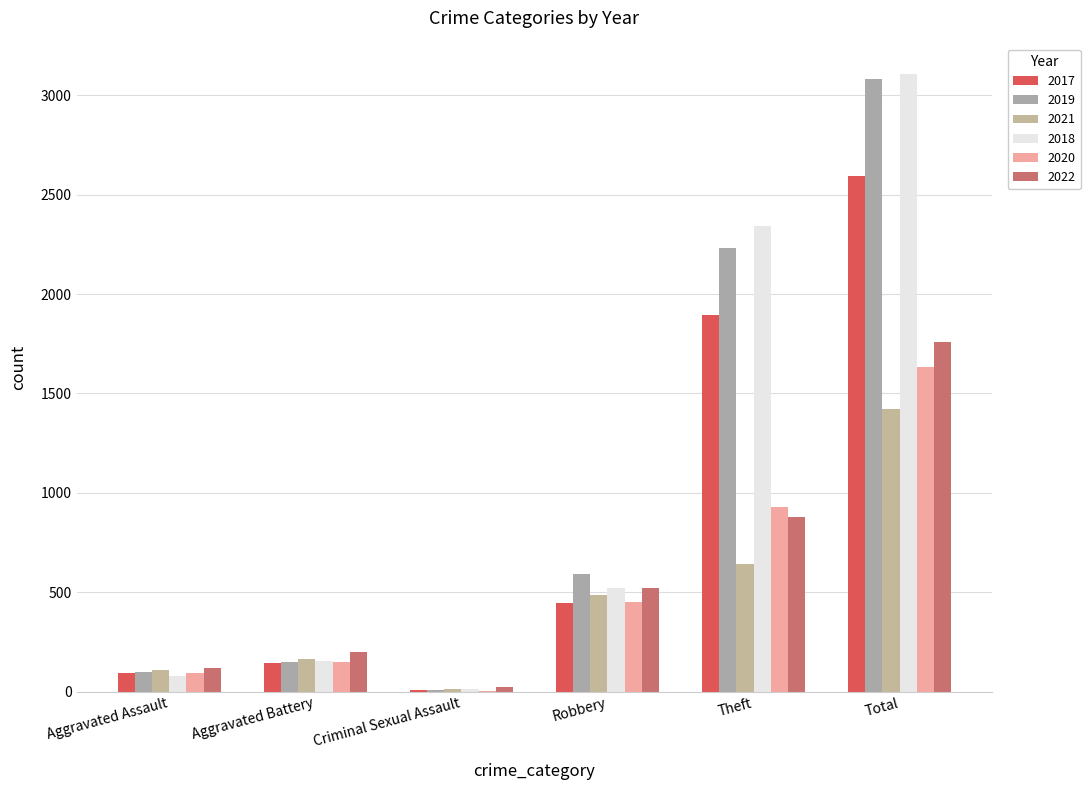

At which label does 2017 first exceed 446?

Theft